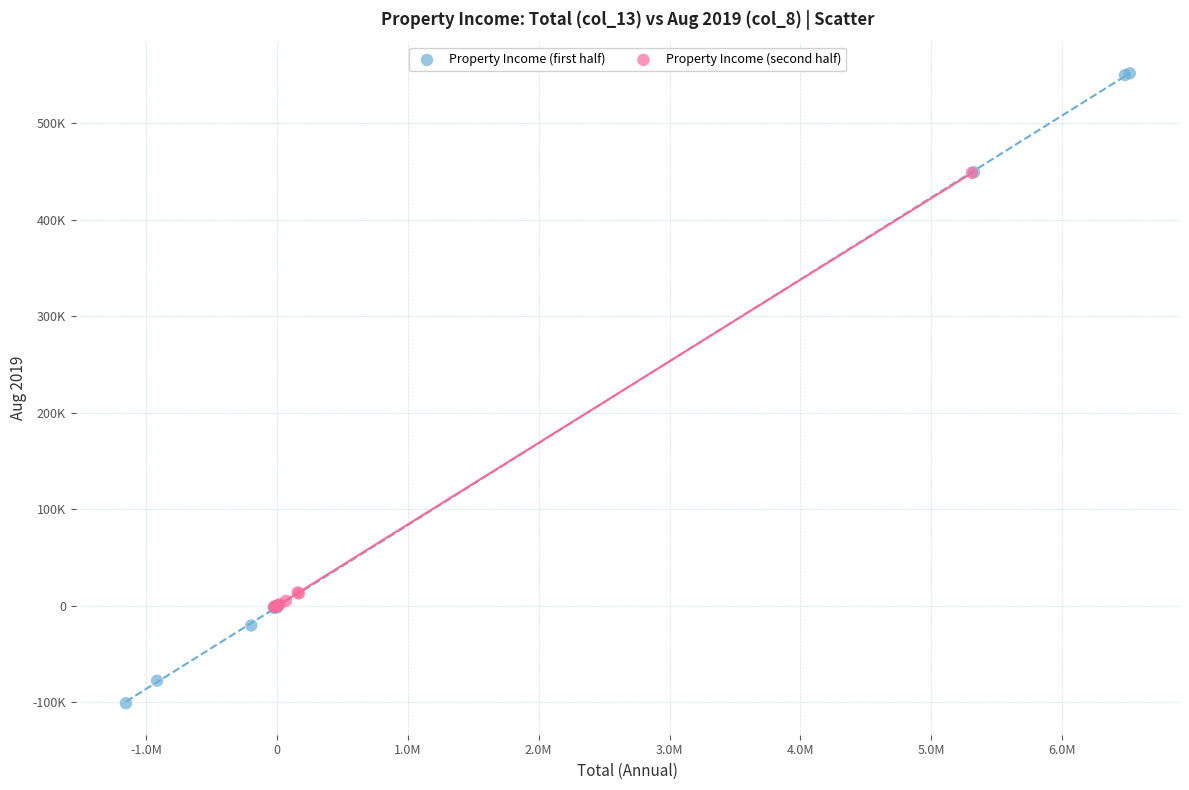

Which series reaches the maximum Y coordinate?

Property Income (first half)